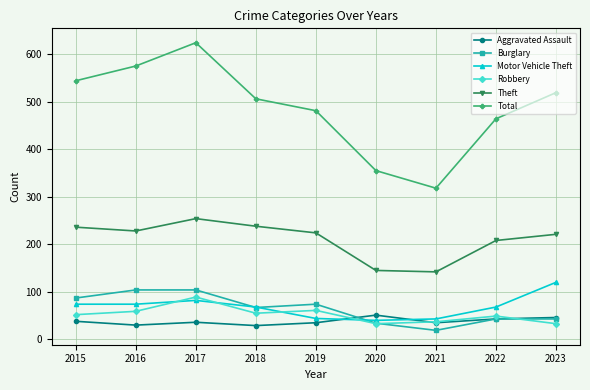

What is the total value across all series at 2016?

1070